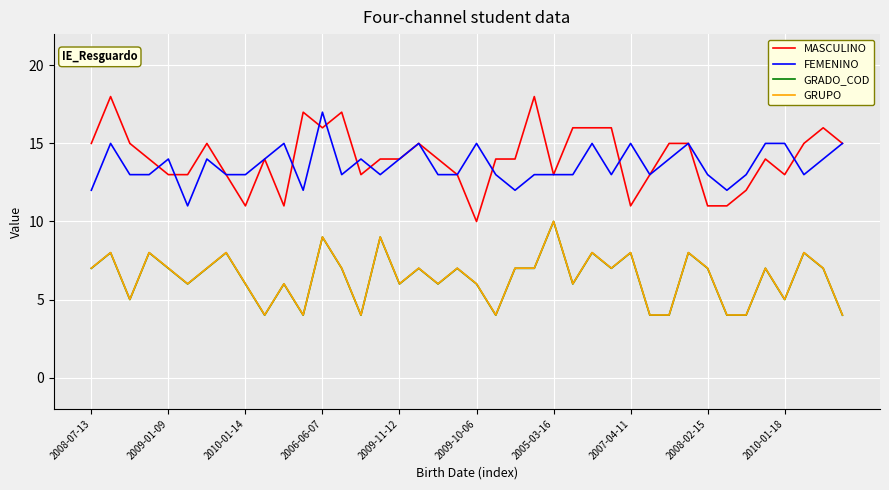

What is the average value of the MASCULINO series?

14.1